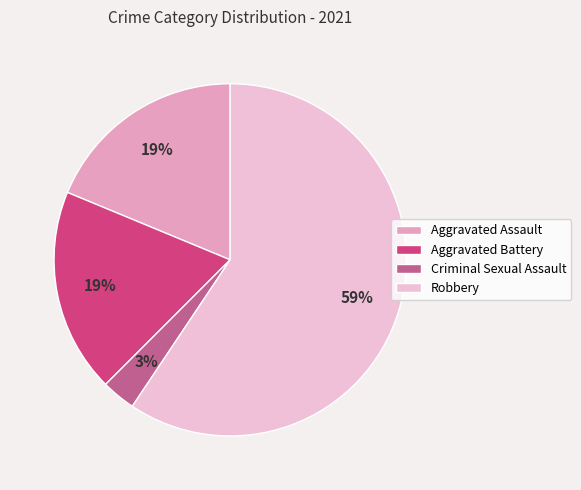

Do Criminal Sexual Assault and Robbery together represent more than half of the pie?

Yes